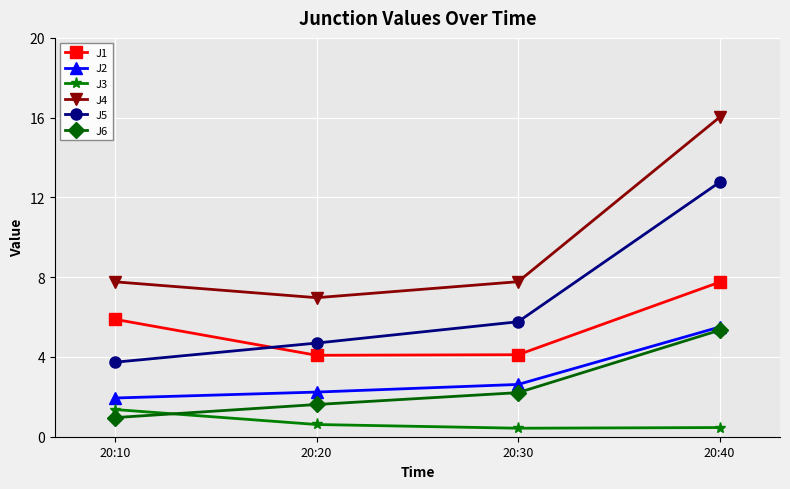

Between which two adjacent categories do J5 and J1 first intersect?

20:10 and 20:20